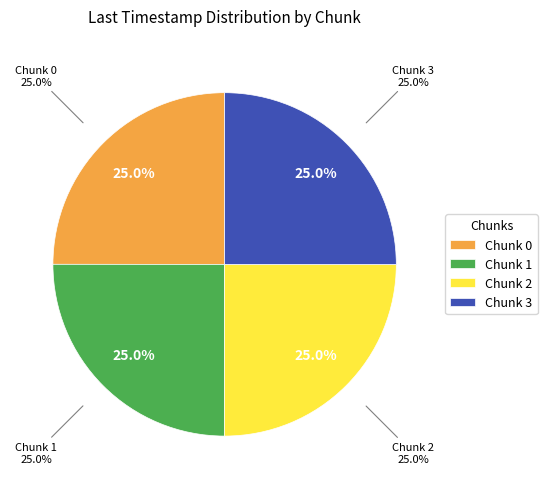

Between Chunk 3 and Chunk 2, which is larger?

Chunk 3